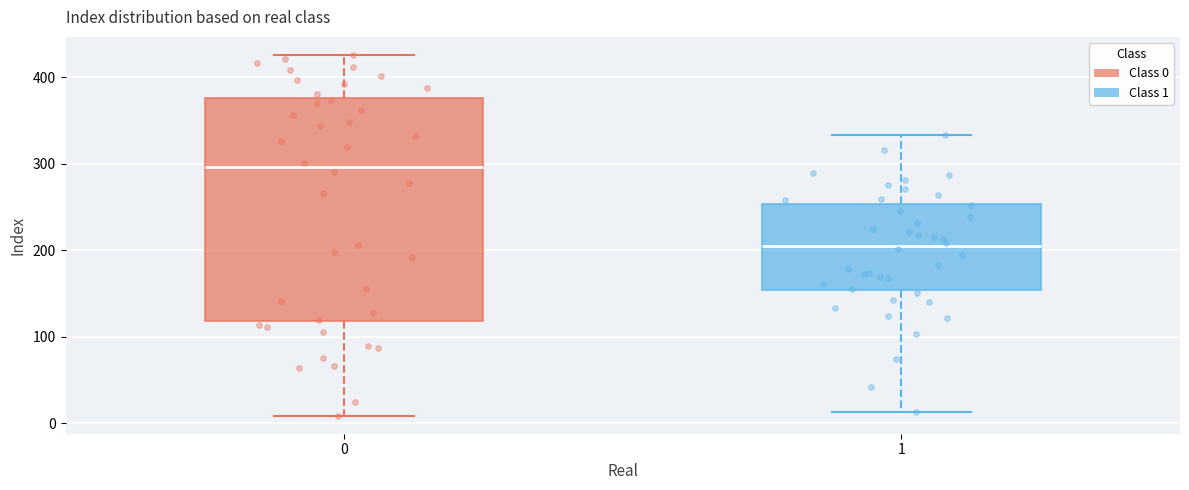

Reading left to right, read every box against the y-axis: the position of its median line, the range the box covers, and the ends of its whiskers. The values are not printed on the chart, so give them approximately, as read against the axis.

0: median 300, box 120 to 380, whiskers 10 to 430
1: median 210, box 150 to 250, whiskers 10 to 330